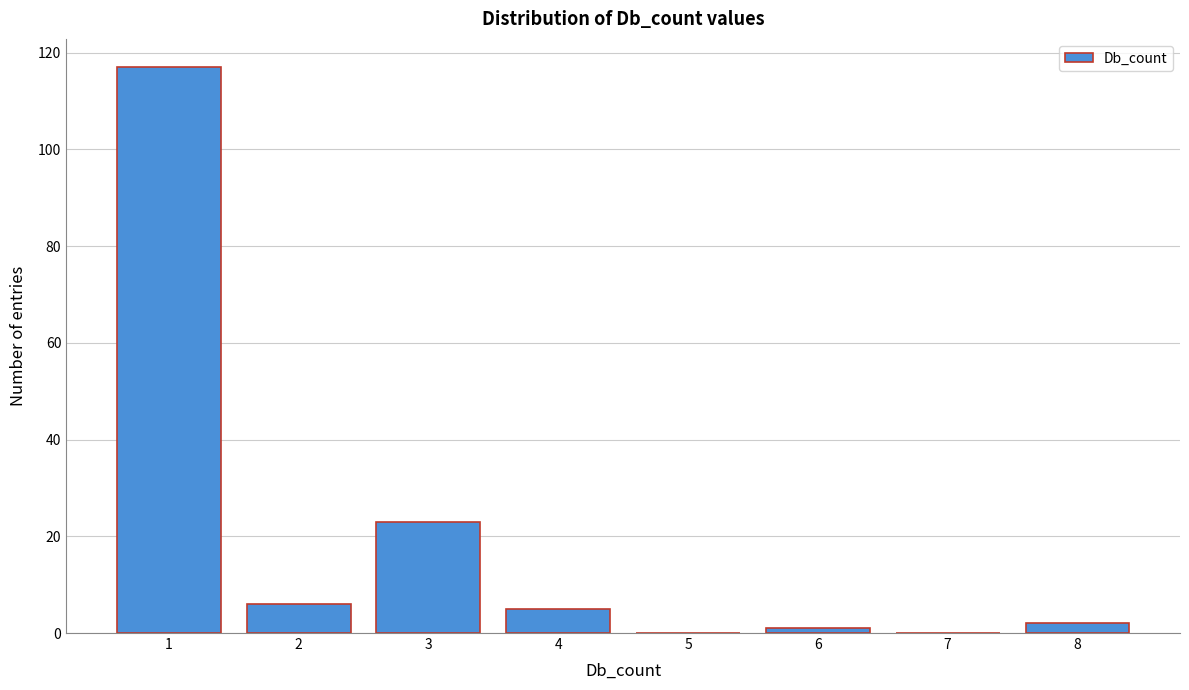

Reading left to right, list every bar in this chart as the range it spans on the x-axis followed by its height. The values are not printed on the chart, so give them approximately, as read against the axis.

0.5 to 1.5: 118
1.5 to 2.5: 6
2.5 to 3.5: 24
3.5 to 4.5: 6
4.5 to 5.5: 0
5.5 to 6.5: under 2
6.5 to 7.5: 0
7.5 to 8.5: 2